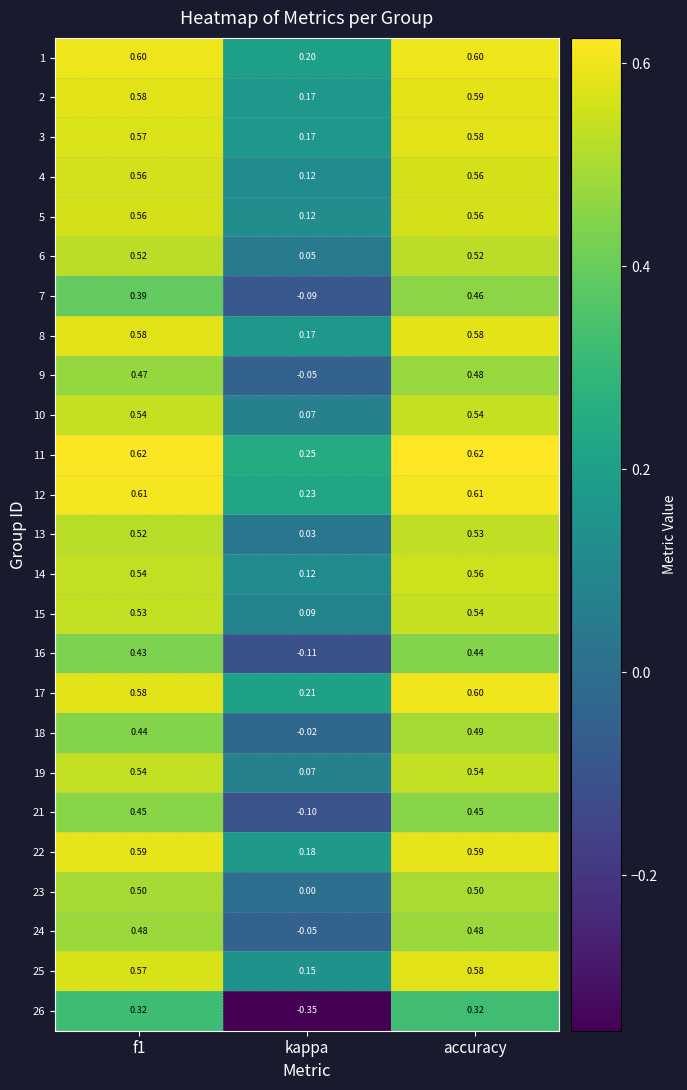

What is the total value across all series at f1?

13.1